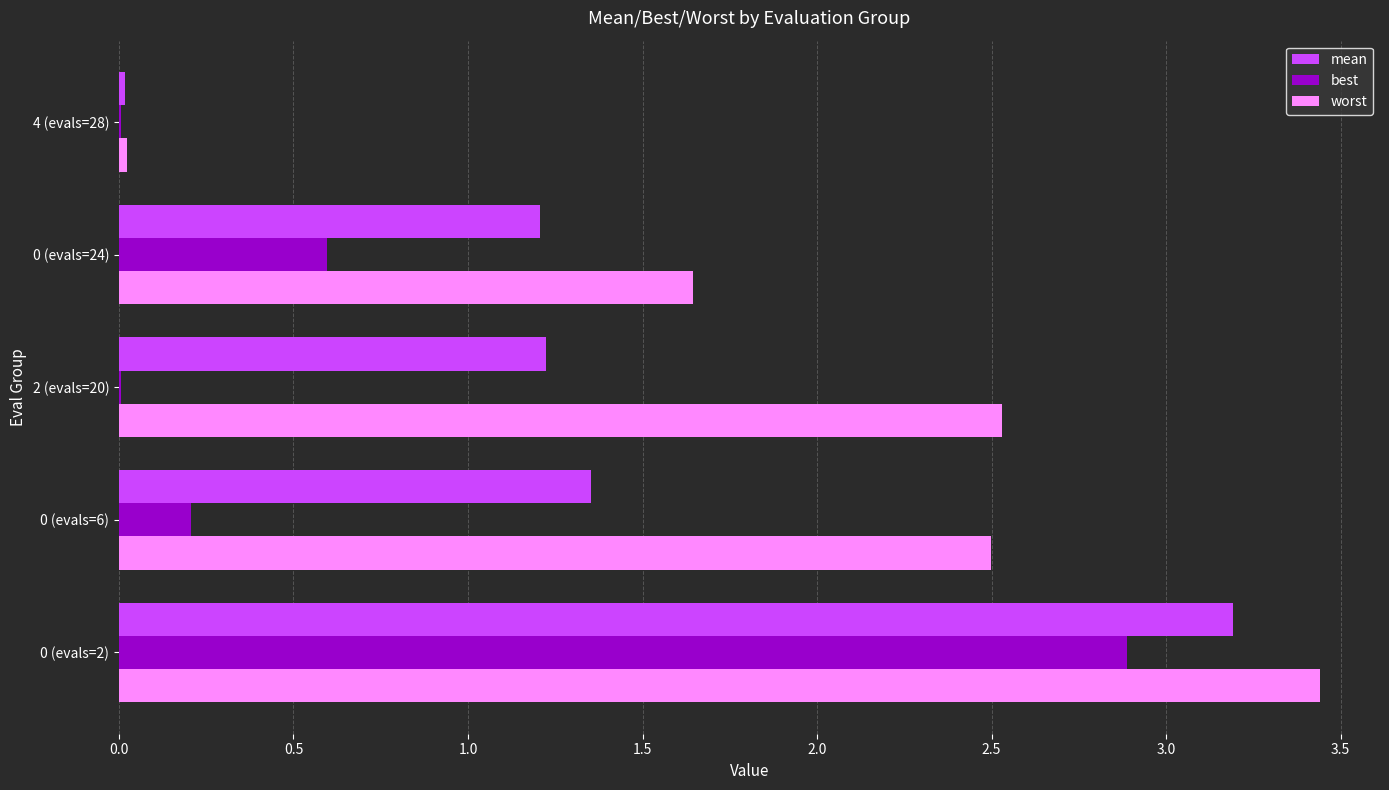

What is the maximum value for best?

2.9